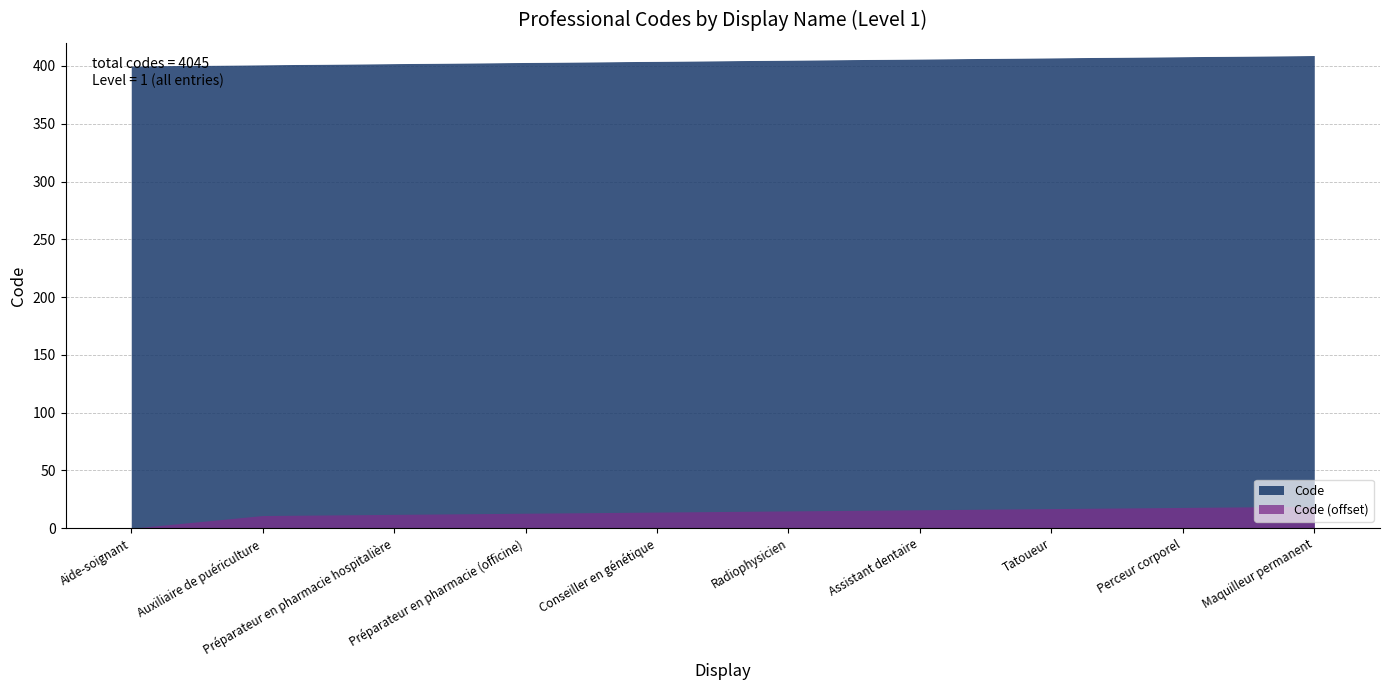

What is the label of the 4th point from the left?

Préparateur en pharmacie (officine)